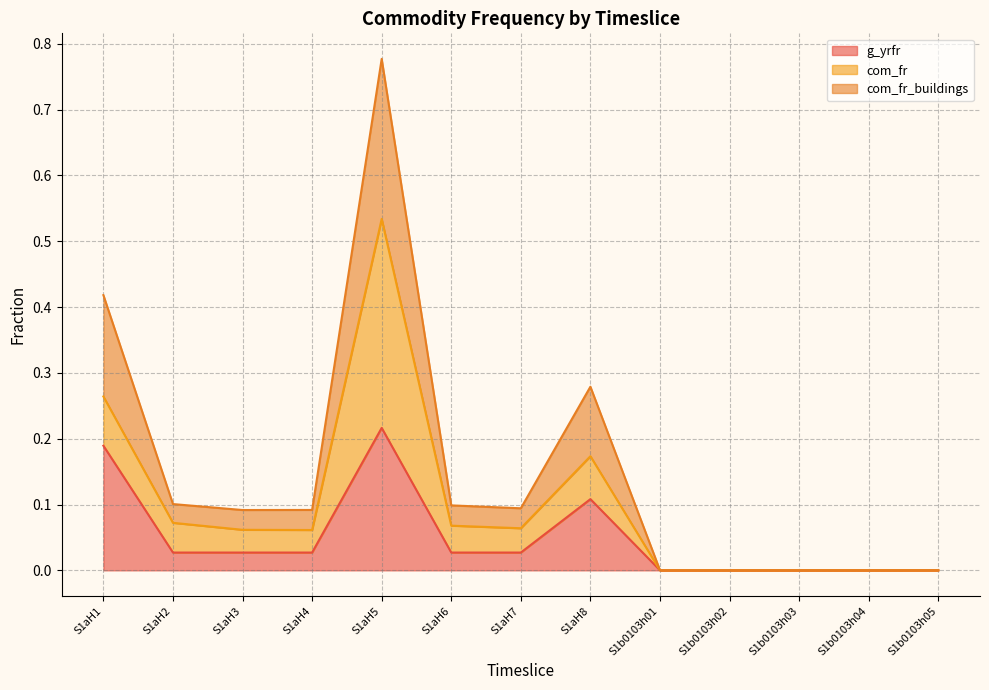

Between S1aH5 and S1b0103h03, which series saw the biggest shift?

com_fr_buildings